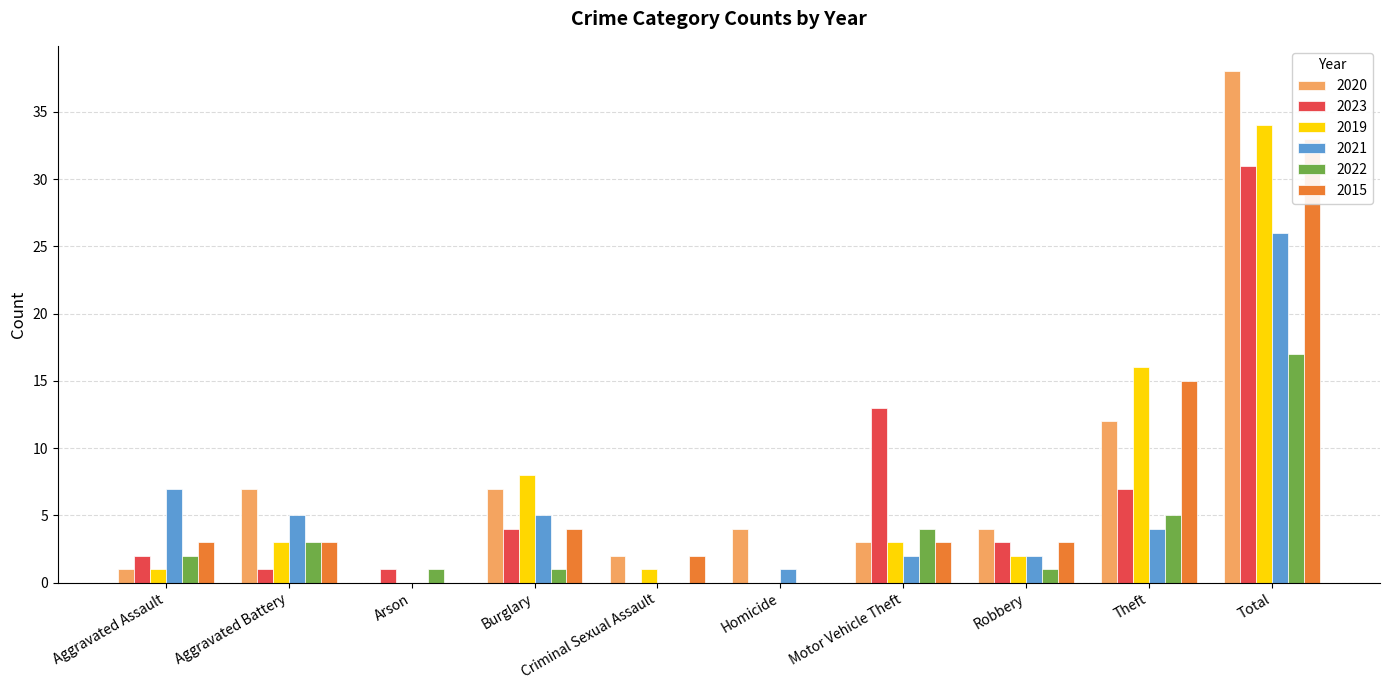

Does the chart contain stacked bars?

No